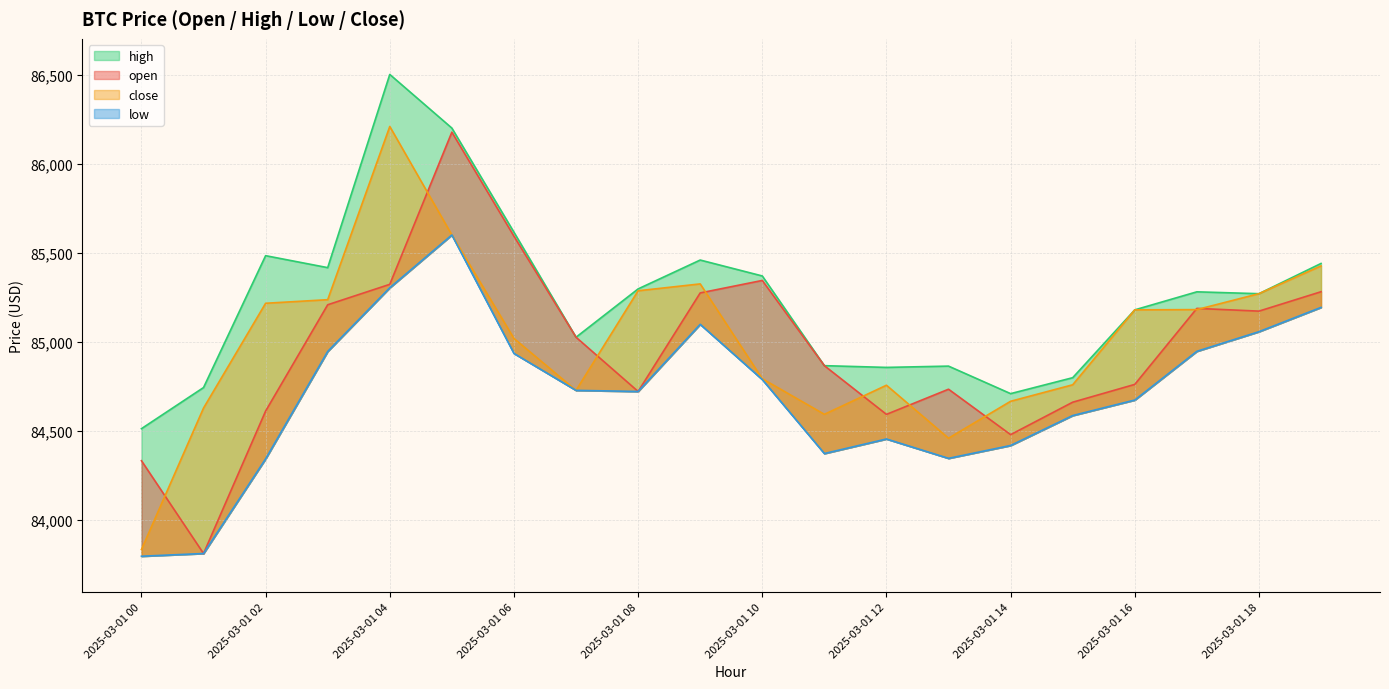

Does the chart have visible grid lines?

Yes